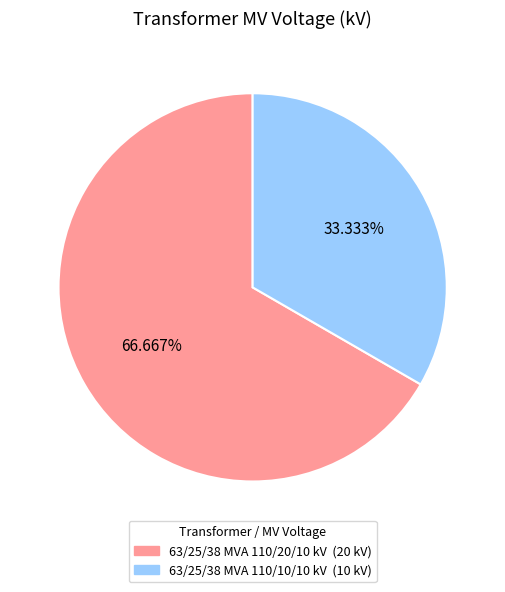

Which has a higher value, 63/25/38 MVA 110/20/10 kV or 63/25/38 MVA 110/10/10 kV?

63/25/38 MVA 110/20/10 kV